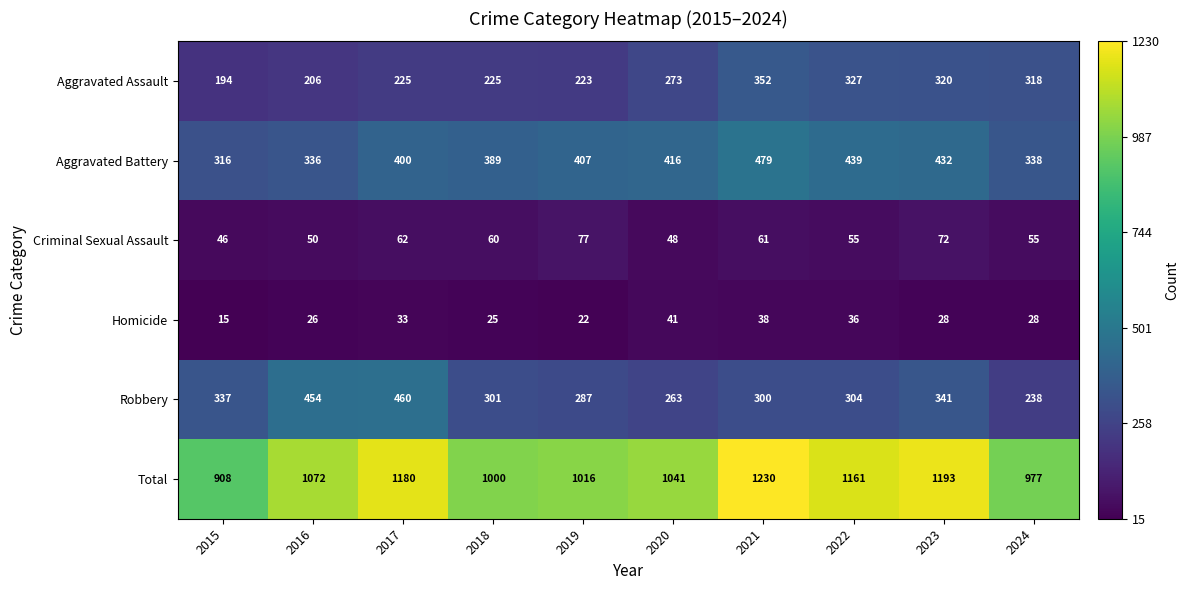

Between 2015 and 2020, which series saw the biggest shift?

Total